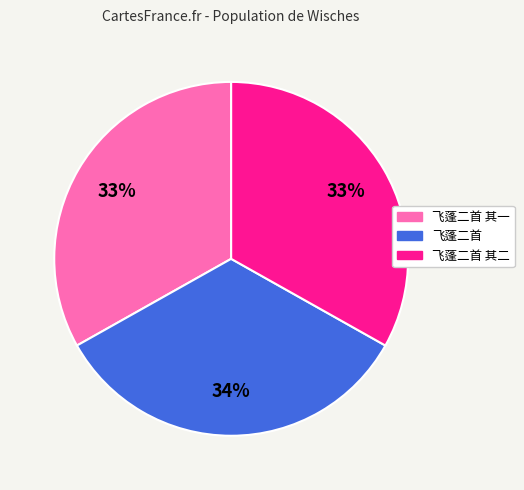

The 飞蓬二首 其二 slice represents 40% of the pie. True or false?

False